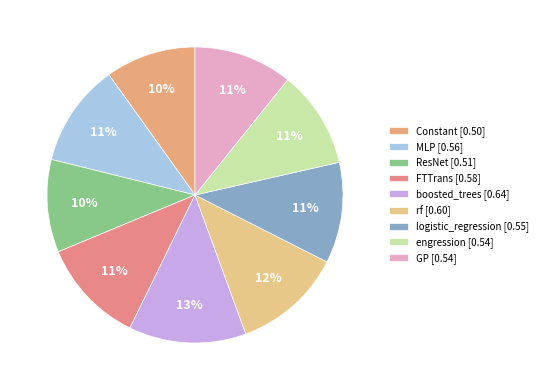

Does any single category account for the majority?

No